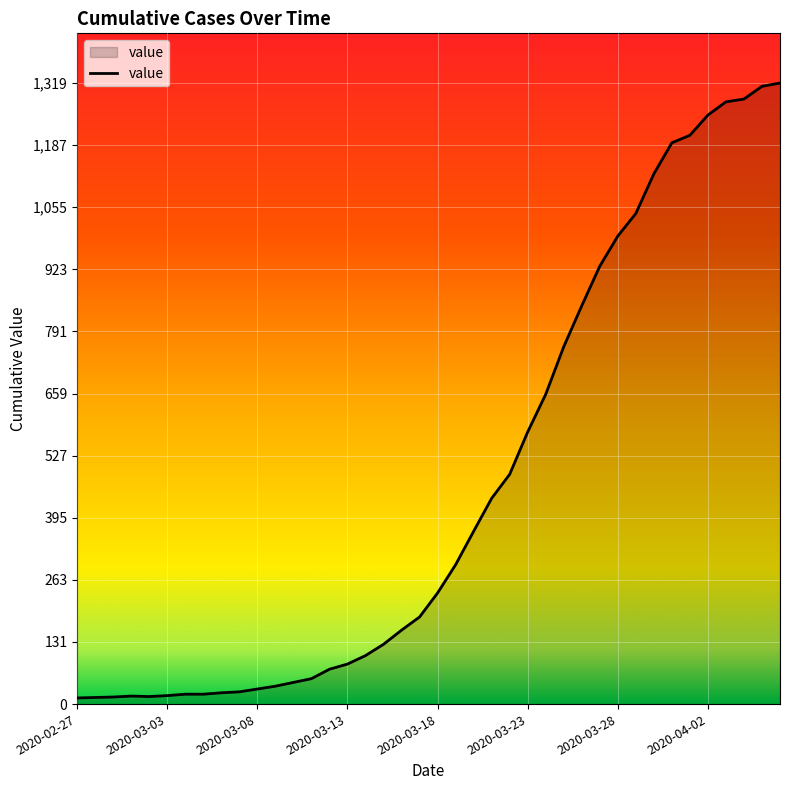

What is the maximum value shown in the chart?

1319